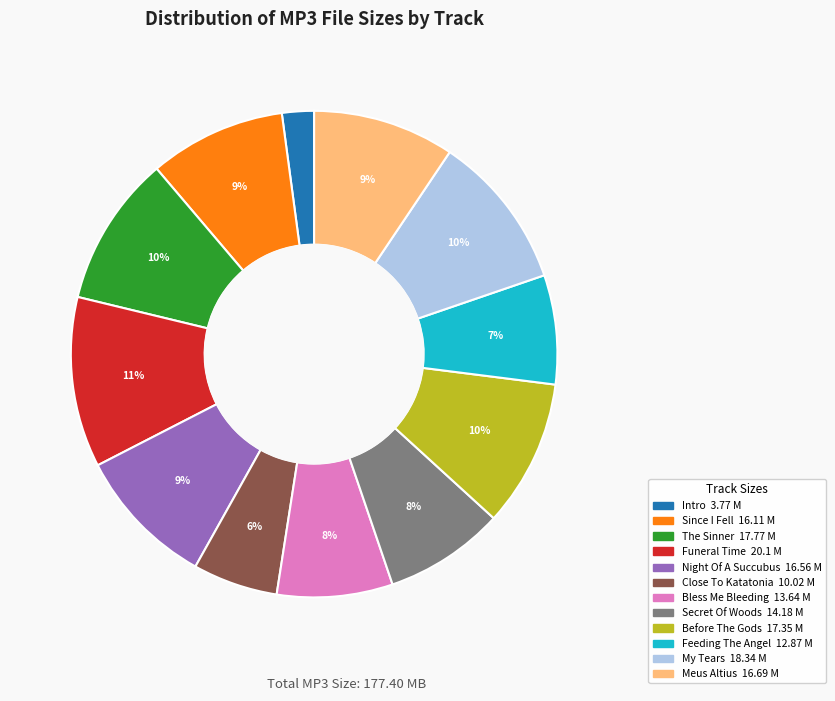

How many segments does this pie chart have?

12